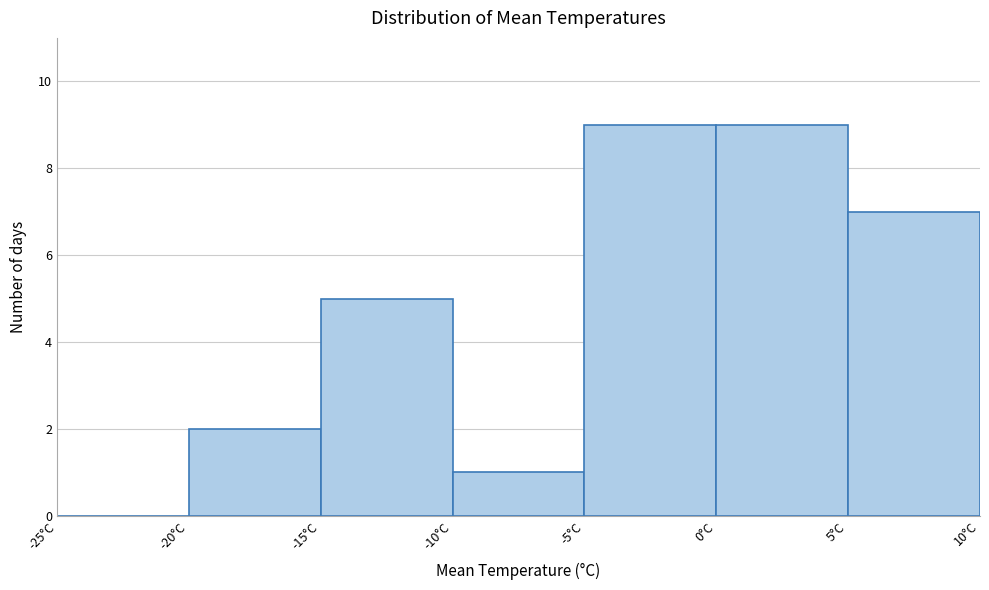

Reading left to right, list every bar in this chart as the range it spans on the x-axis followed by its height. The values are not printed on the chart, so give them approximately, as read against the axis.

-25 to -20: 0
-20 to -15: 2
-15 to -10: 5
-10 to -5: 1
-5 to 0: 9
0 to 5: 9
5 to 10: 7